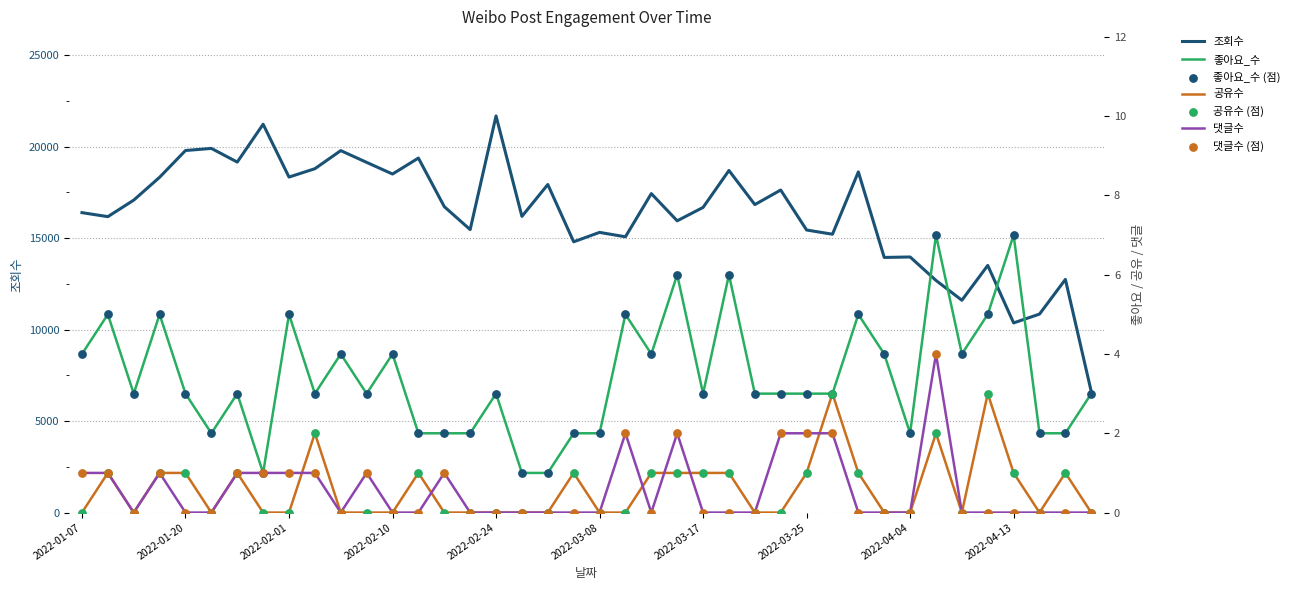

Which series has the largest Y range (max minus min)?

조회수